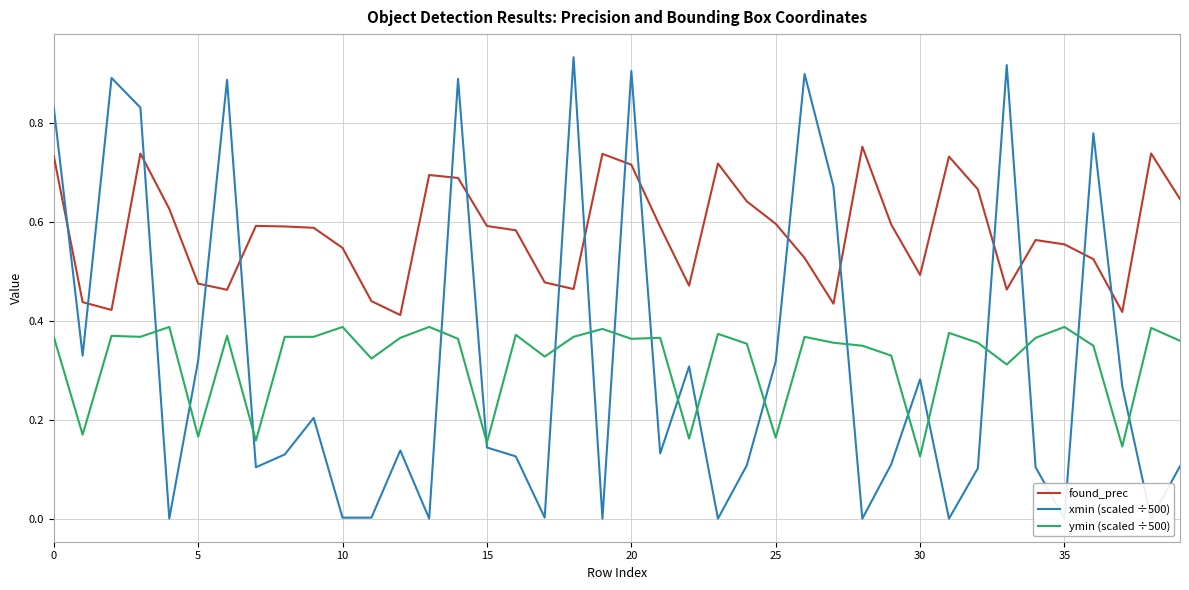

Rank the series by their maximum value, from lowest to highest.

ymin (scaled ÷500), found_prec, xmin (scaled ÷500)